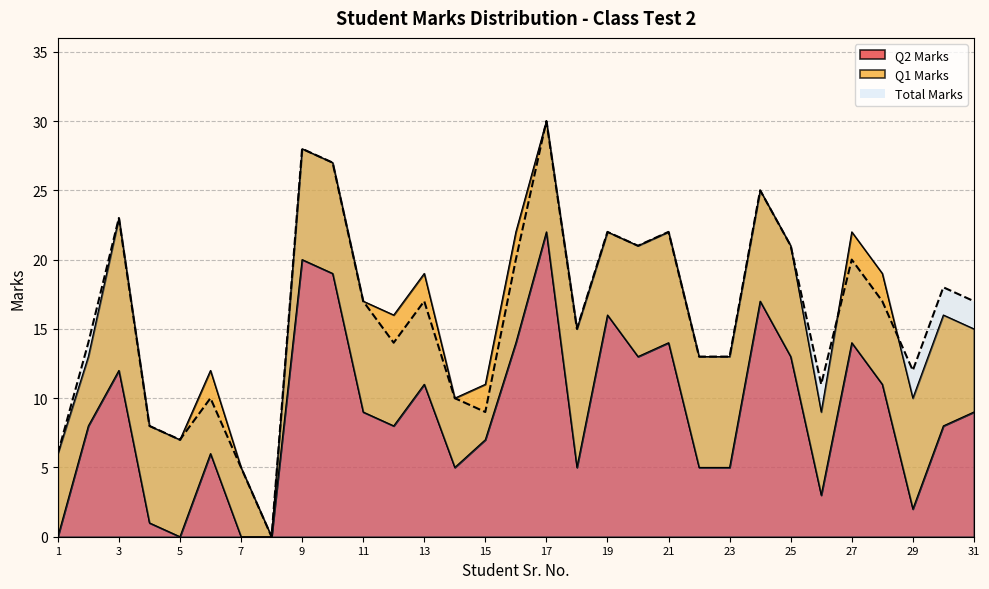

Reading left to right, transcribe all the data shown in this chart.

Total Marks: 6	14	23	8	7	10	5	0	28	27	17	14	17	10	9	20	30	15	22	21	22	13	13	25	21	11	20	17	12	18	17
Q2 Marks: 0	8	12	1	0	6	0	0	20	19	9	8	11	5	7	14	22	5	16	13	14	5	5	17	13	3	14	11	2	8	9